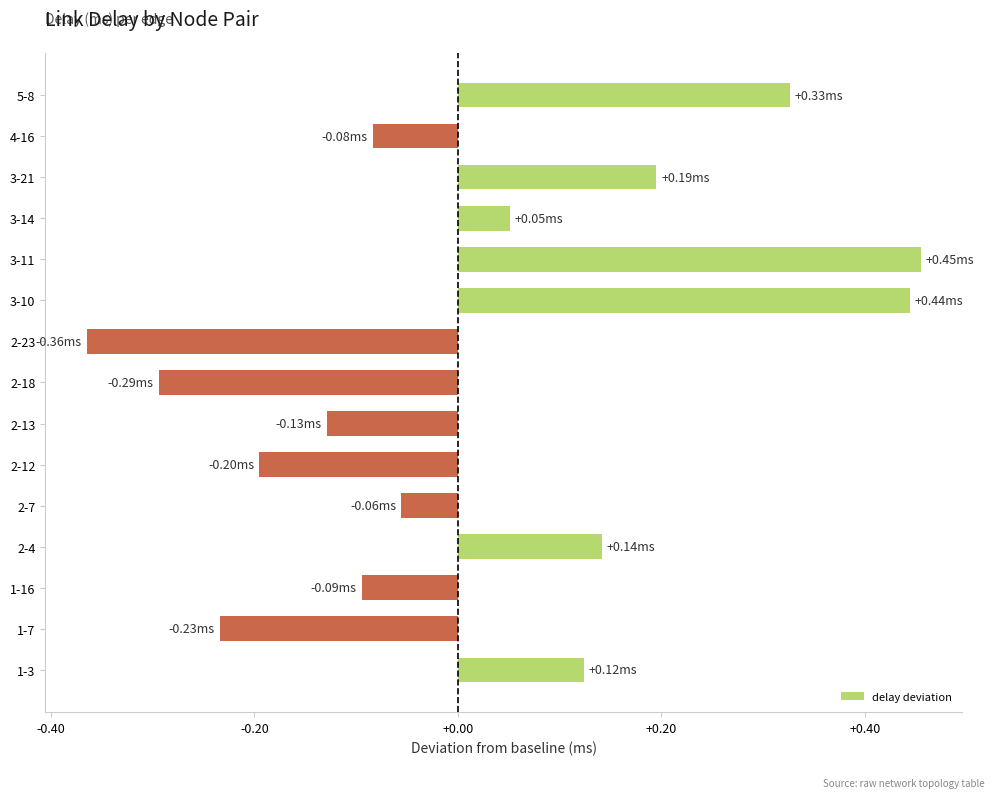

Between 1-3 and 2-7, which is larger?

1-3